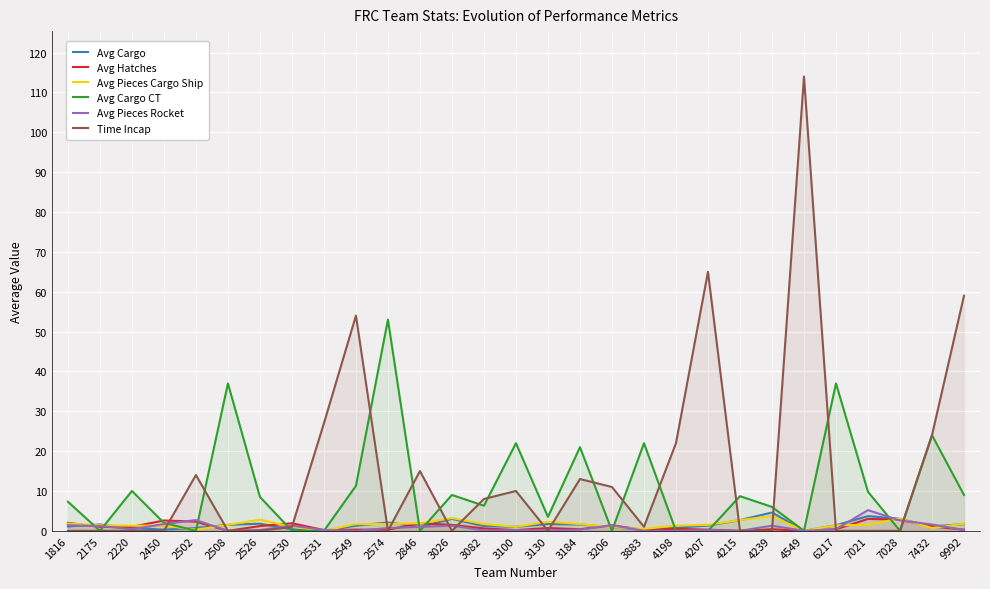

How many interior local peaks does the Avg Pieces Rocket series have?

8